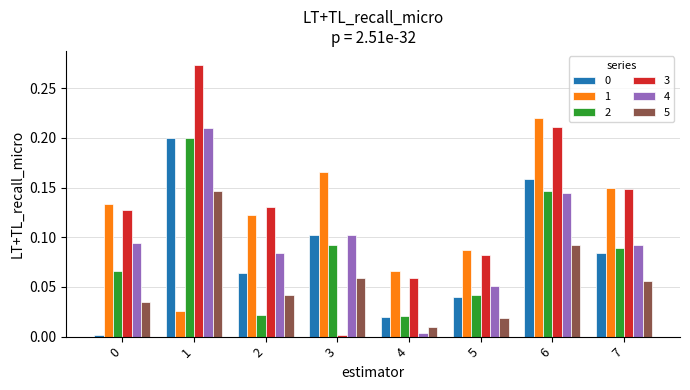

Is the value of 4 at 6 greater than the value of 2 at 4?

Yes